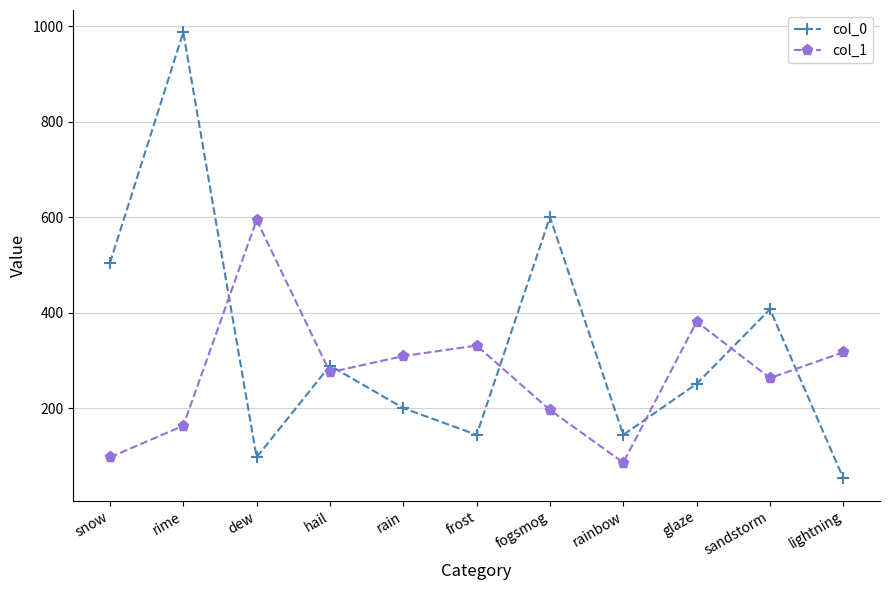

Where do col_1 and col_0 first cross each other?

rime and dew